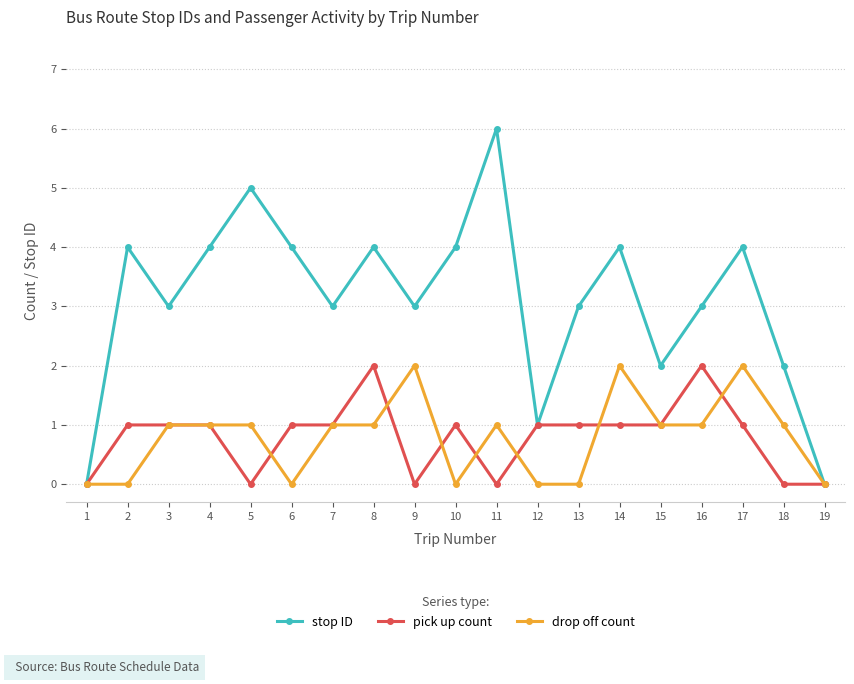

Is it true that stop ID equals 2 at 10?

False